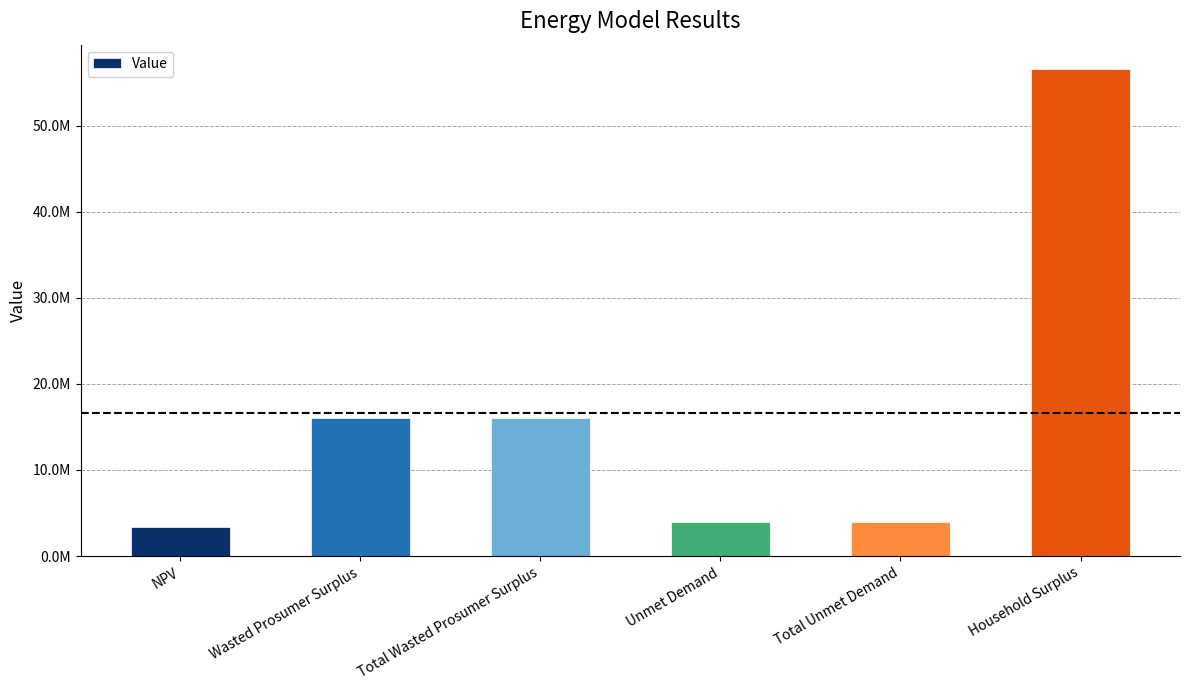

What is the difference between the maximum and minimum values?

53160634.3